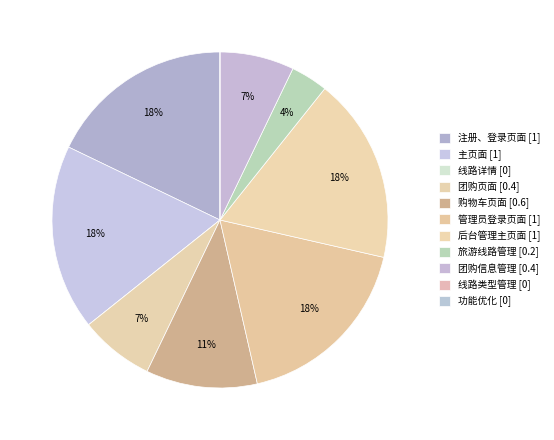

What percentage do 管理员登录页面 and 旅游线路管理 together represent?

21.4%